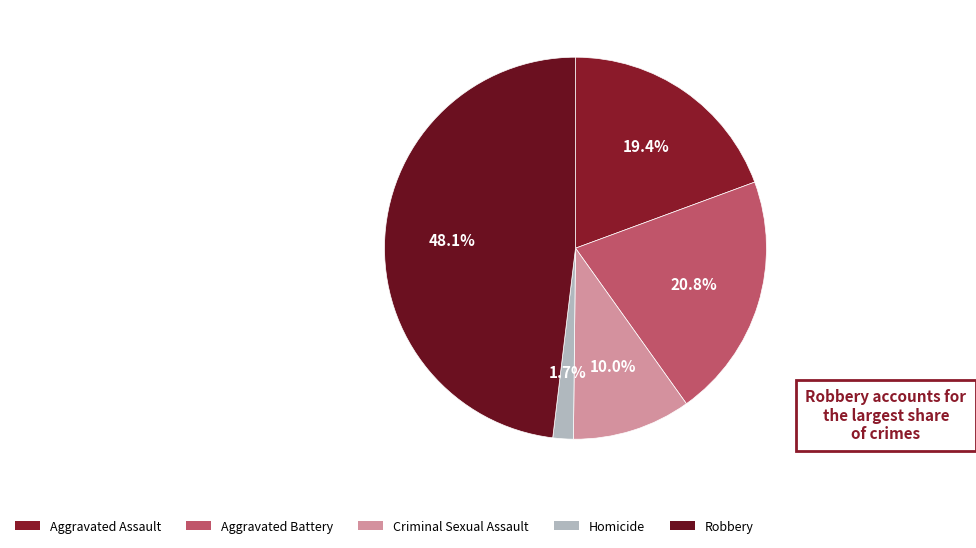

What percentage is NOT represented by Criminal Sexual Assault?

90.0%